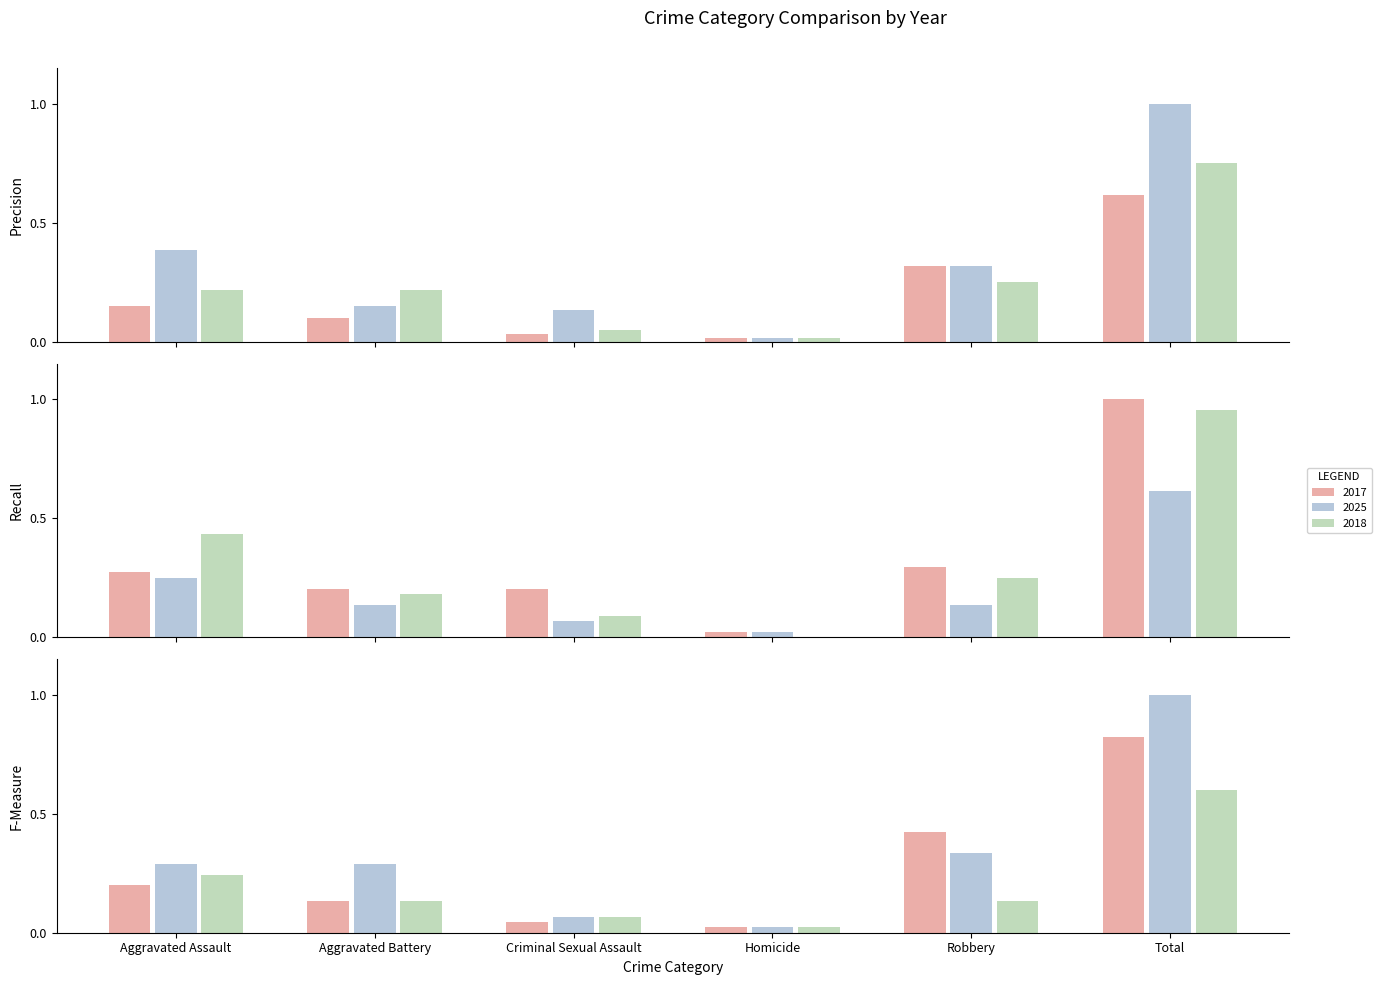

Is it true that 2022 equals 0.0 at Homicide?

True